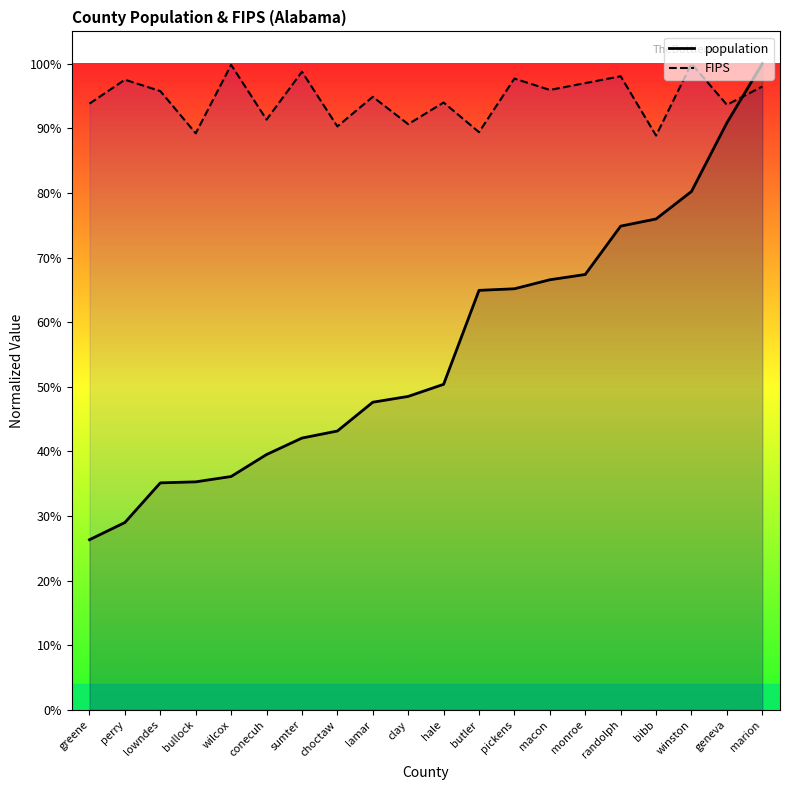

Is the value of population at marion greater than the value of FIPS at bullock?

Yes